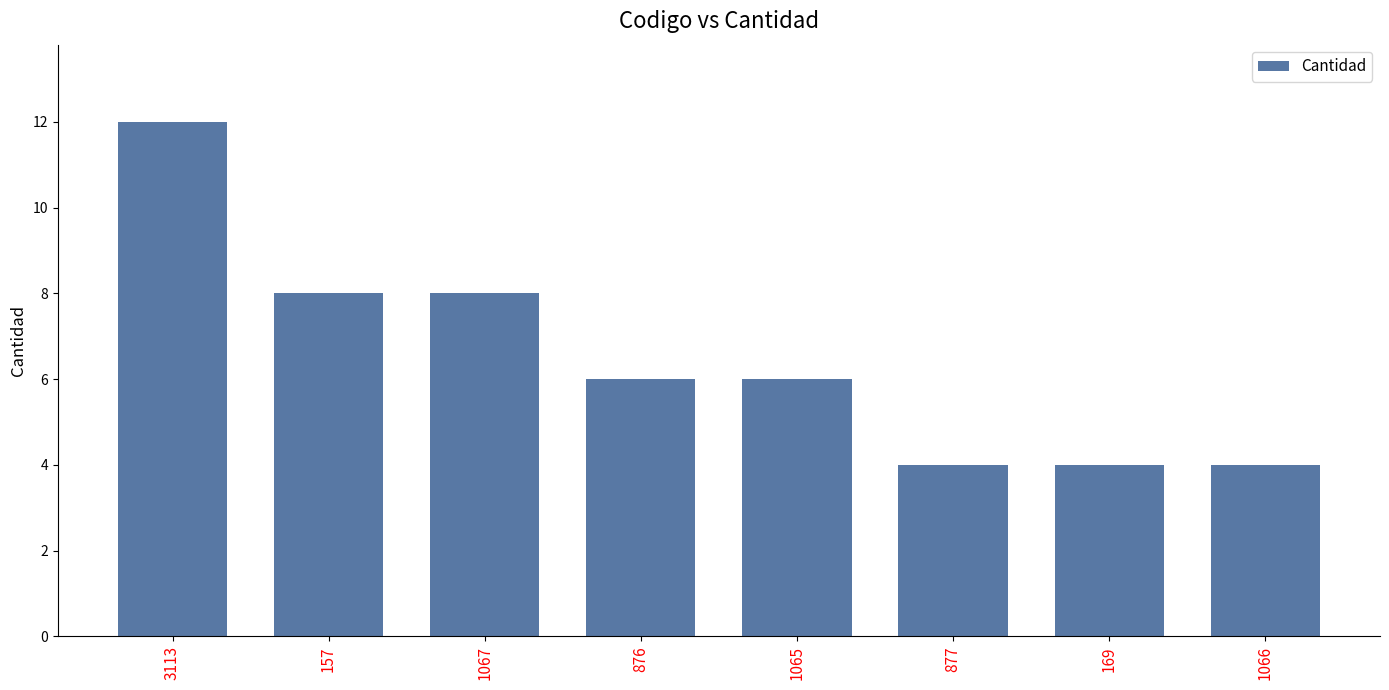

Which has a higher value, 1067 or 876?

1067